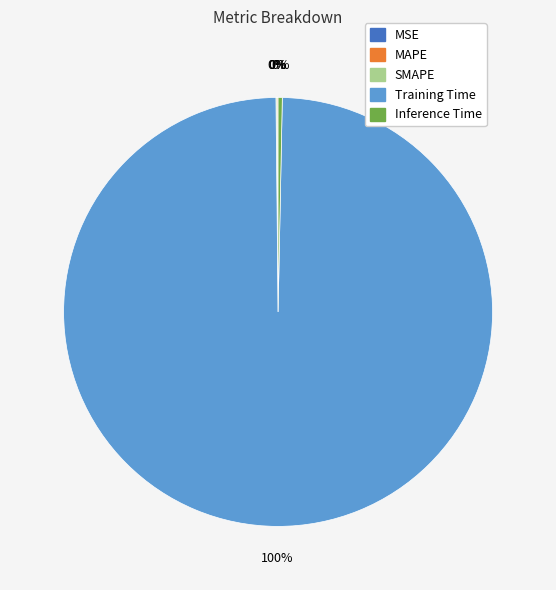

To the nearest percent, what percentage of the pie is Training Time?

100%